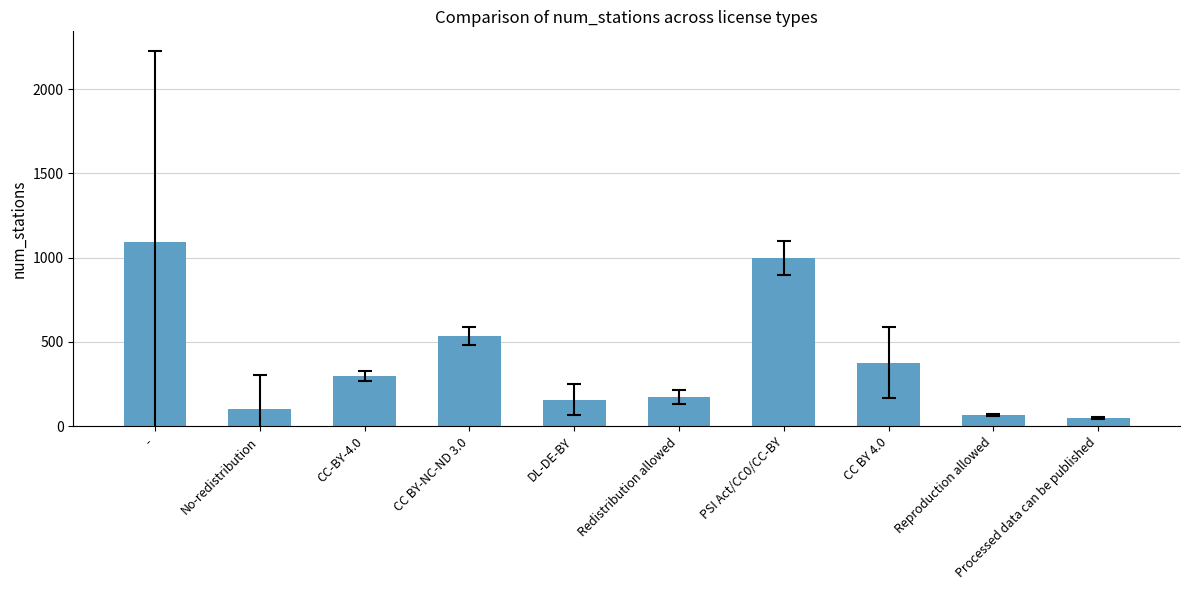

Between CC BY 4.0 and Redistribution allowed, which is larger?

CC BY 4.0